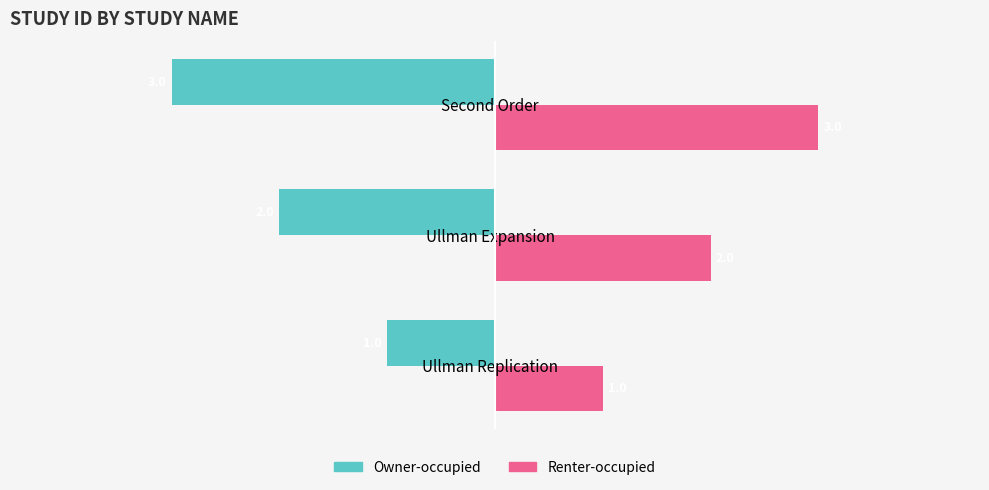

What is the lowest value of the Renter-occupied series?

1